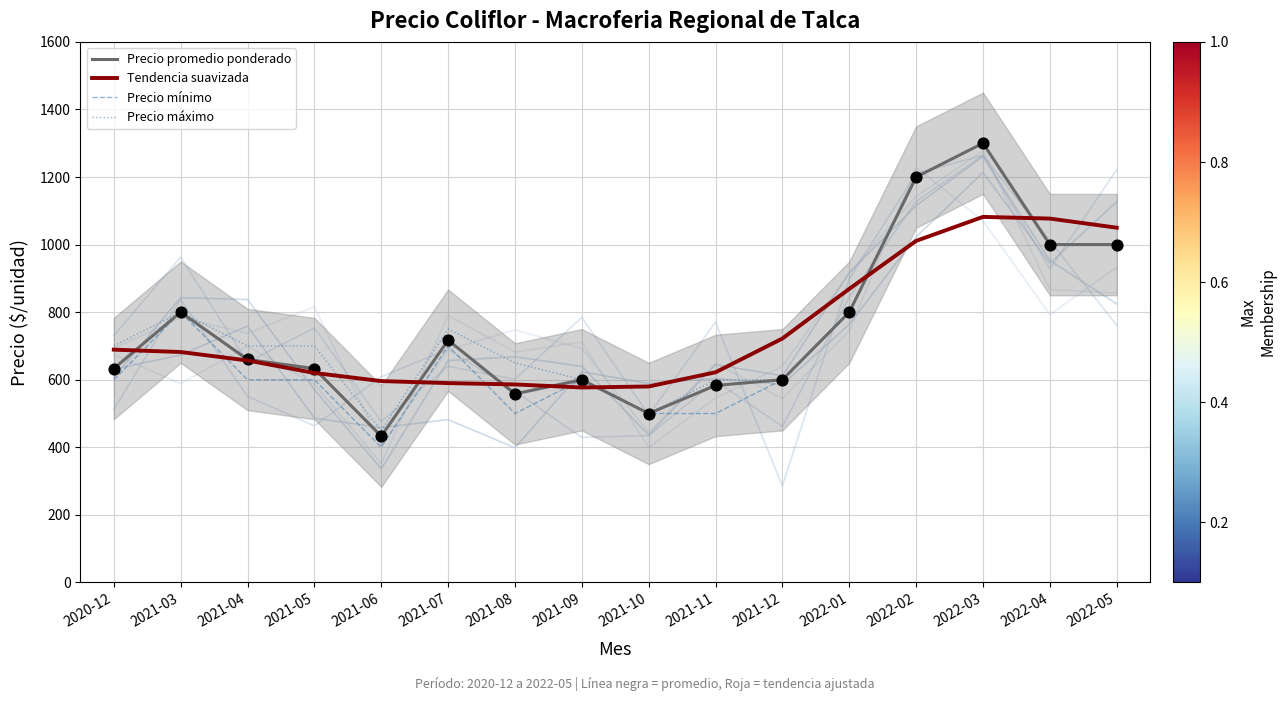

Which series has the largest total across all categories?

Precio máximo